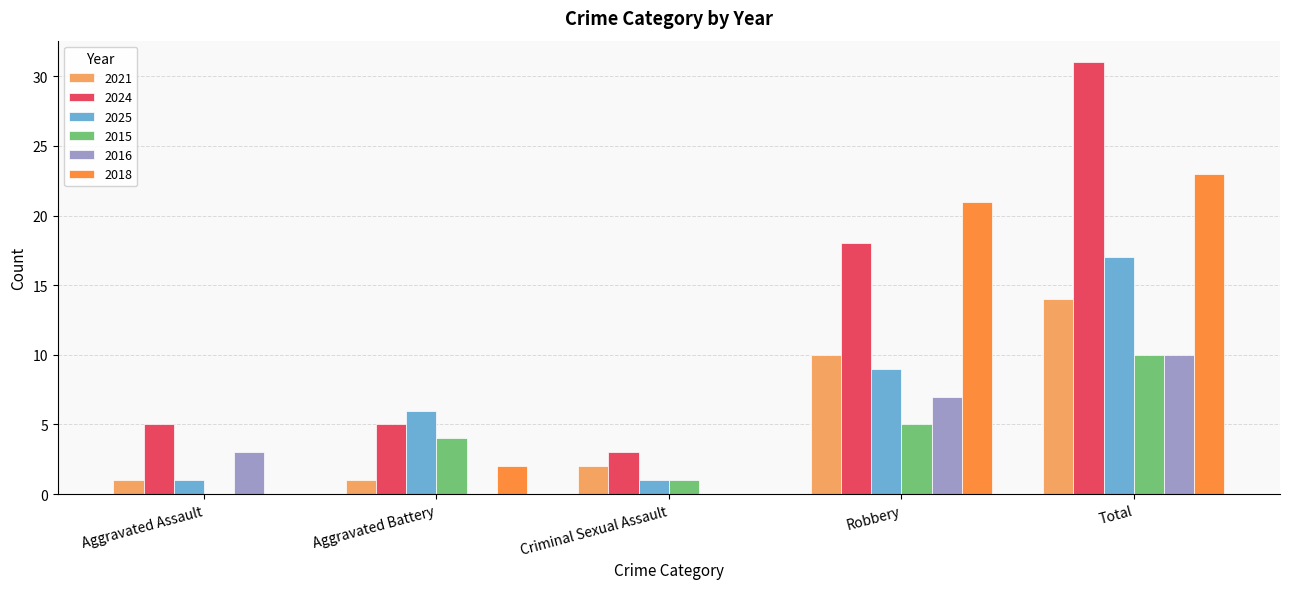

Is it true that 2021 equals 1 at Aggravated Battery?

True